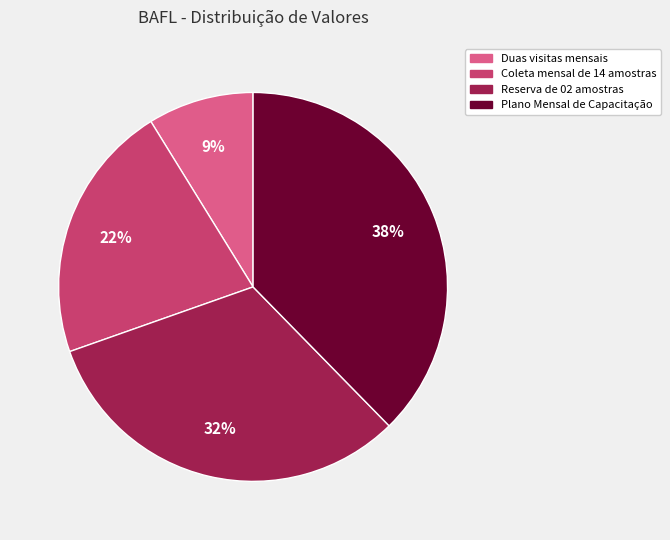

Is the sum of Coleta mensal de 14 amostras and Duas visitas mensais greater than half?

No